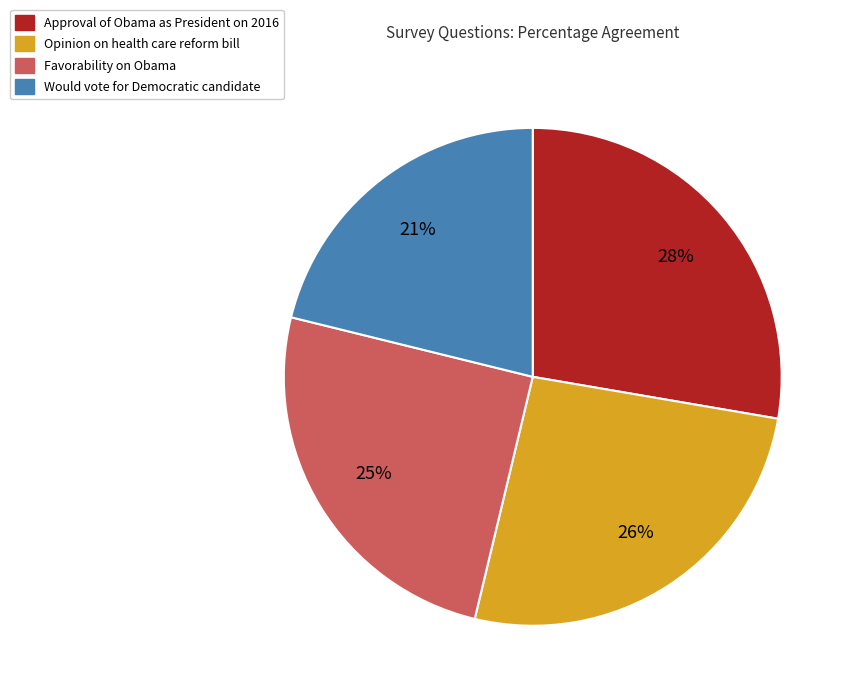

To the nearest percent, what is the average slice percentage?

25%